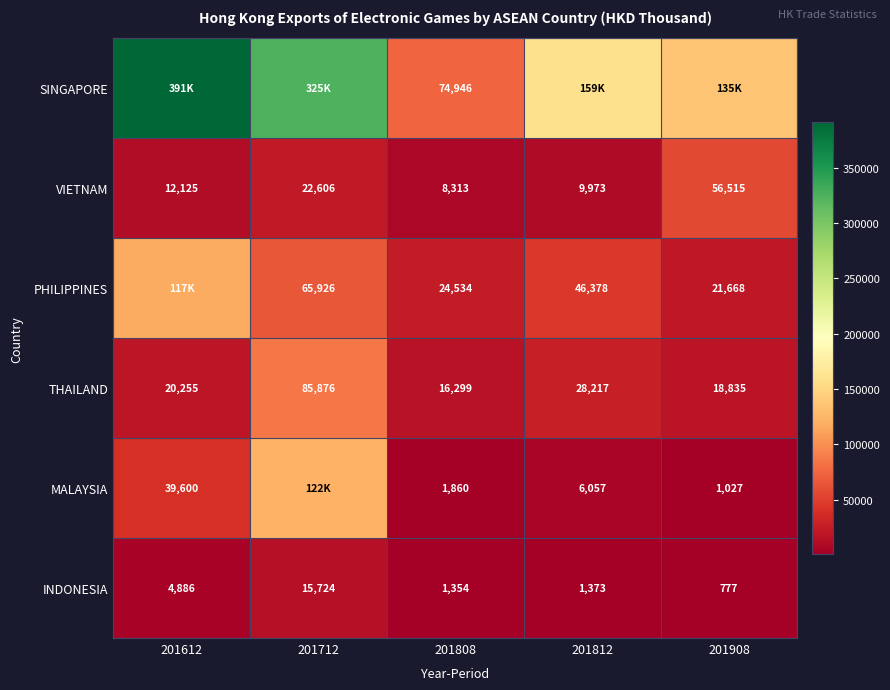

What is the maximum value for VIETNAM?

56514.6